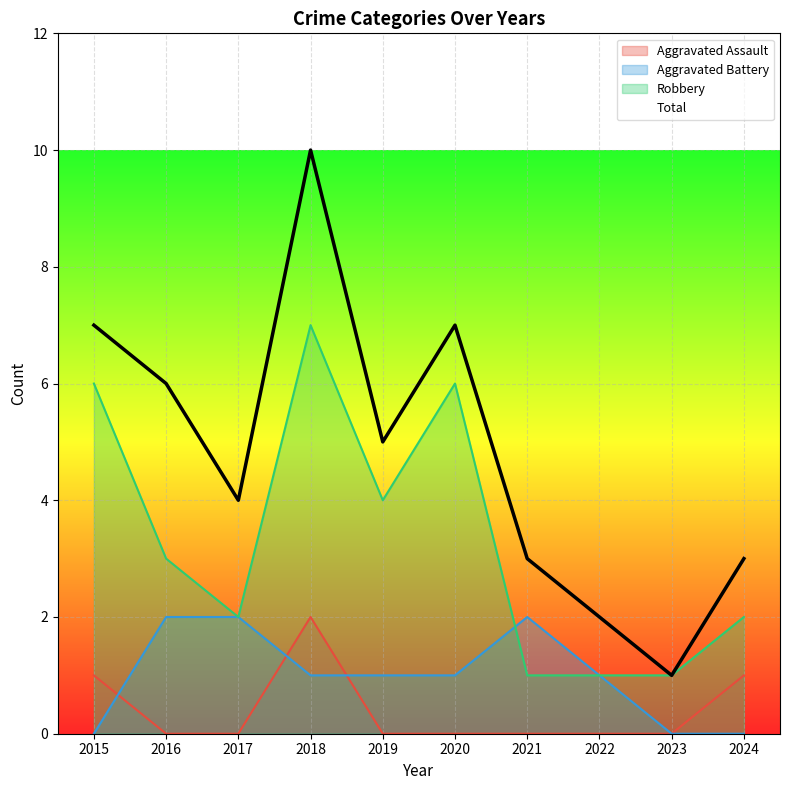

Is it true that Robbery equals 3 at 2016?

True